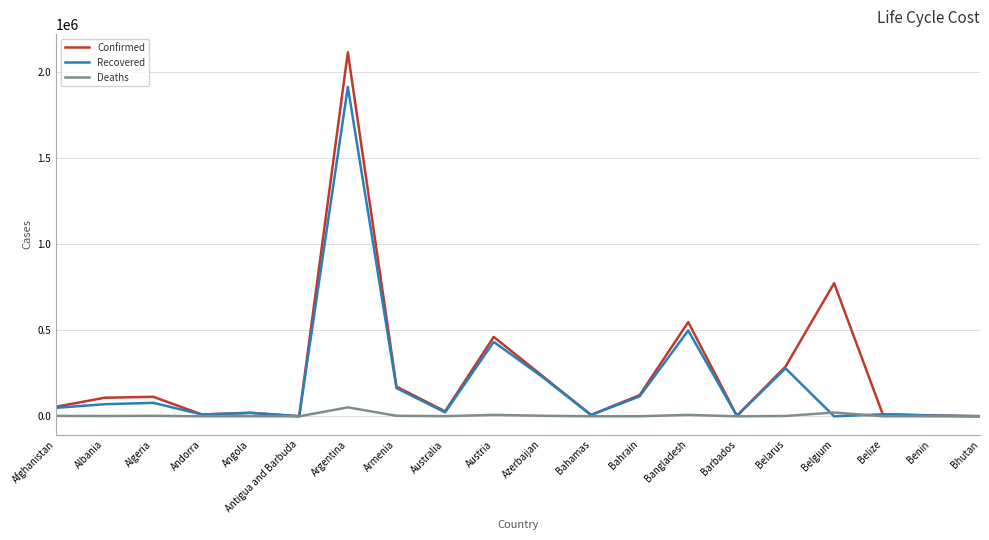

Is it true that Recovered equals 115895 at Bahrain?

True